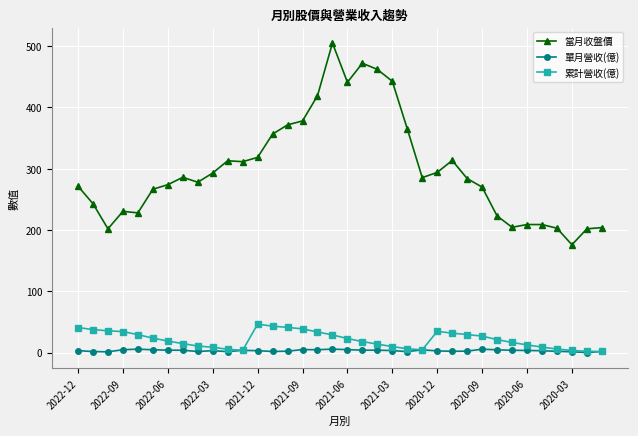

At how many categories does at least one series exceed 146?

36